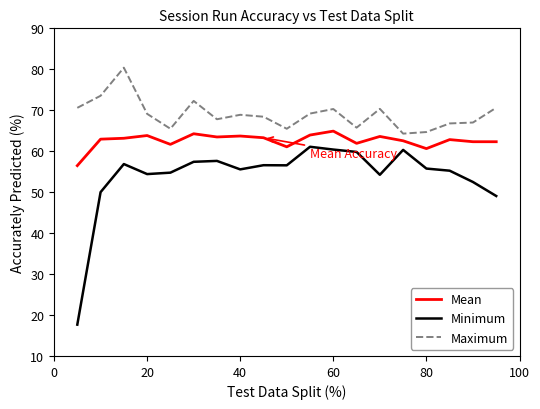

Rank the series by their average value, from highest to lowest.

Maximum, Mean, Minimum